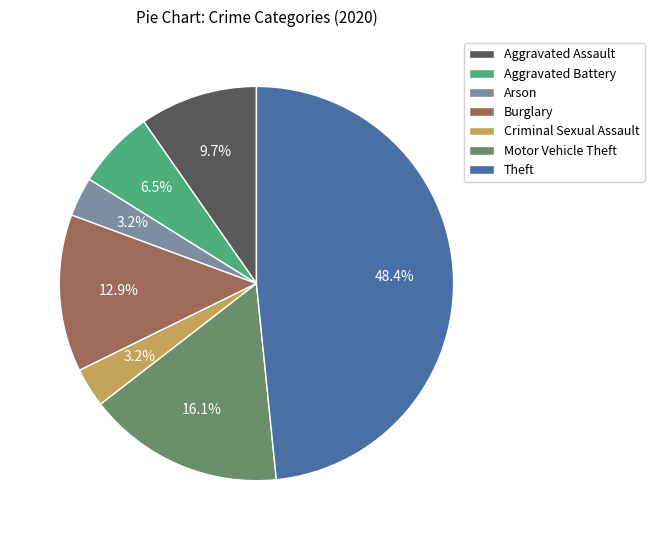

Which has a higher value, Burglary or Aggravated Battery?

Burglary